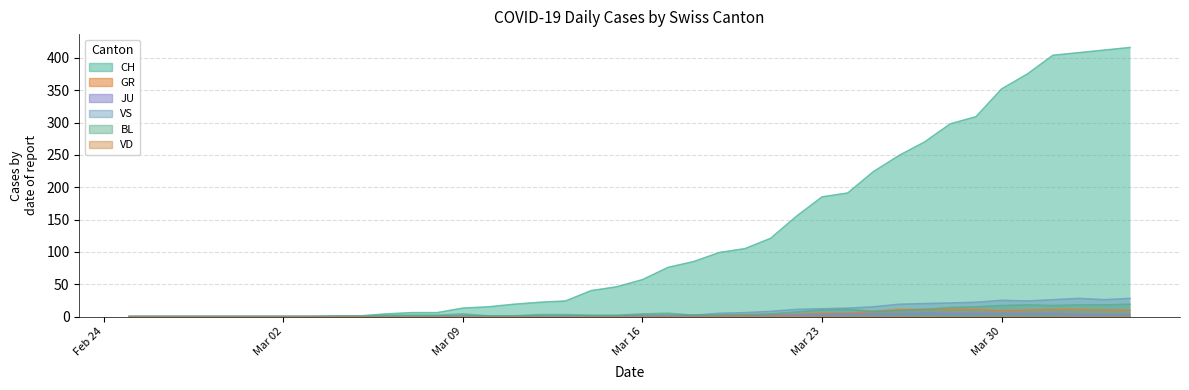

What is the sum of all GR values?

140